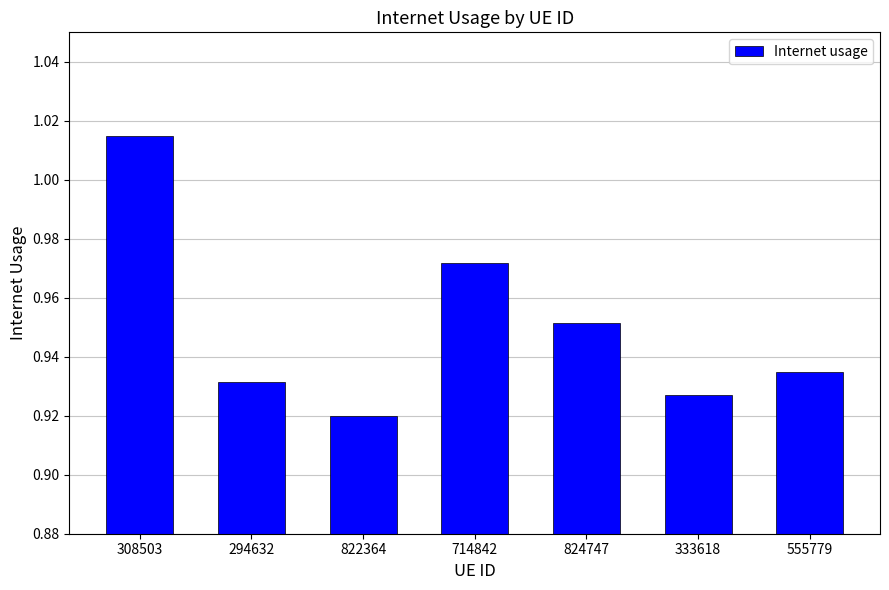

Rank the categories by value from highest to lowest.

308503, 714842, 824747, 555779, 294632, 333618, 822364